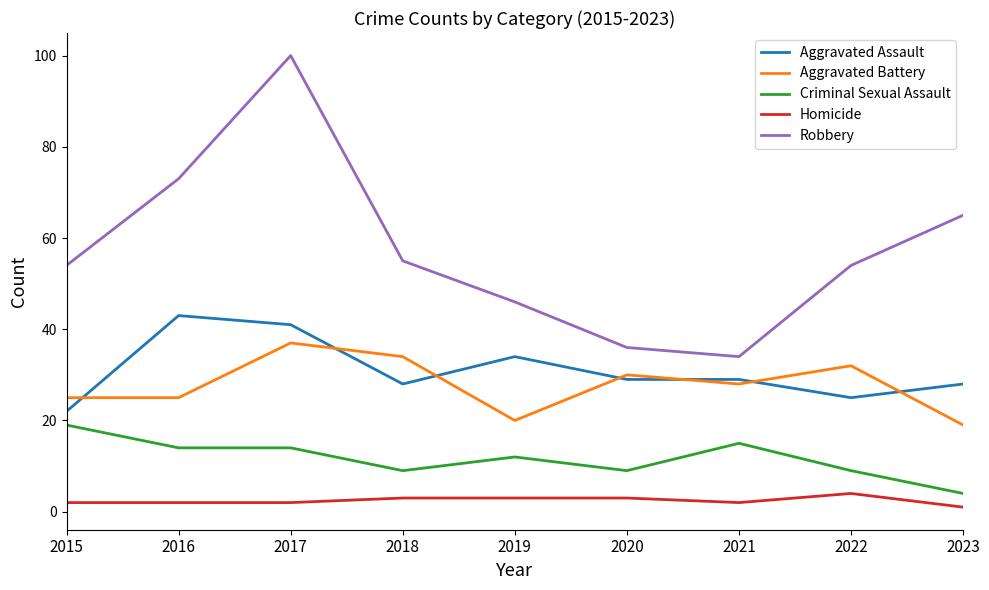

At which category is the sum across all series the highest?

2017